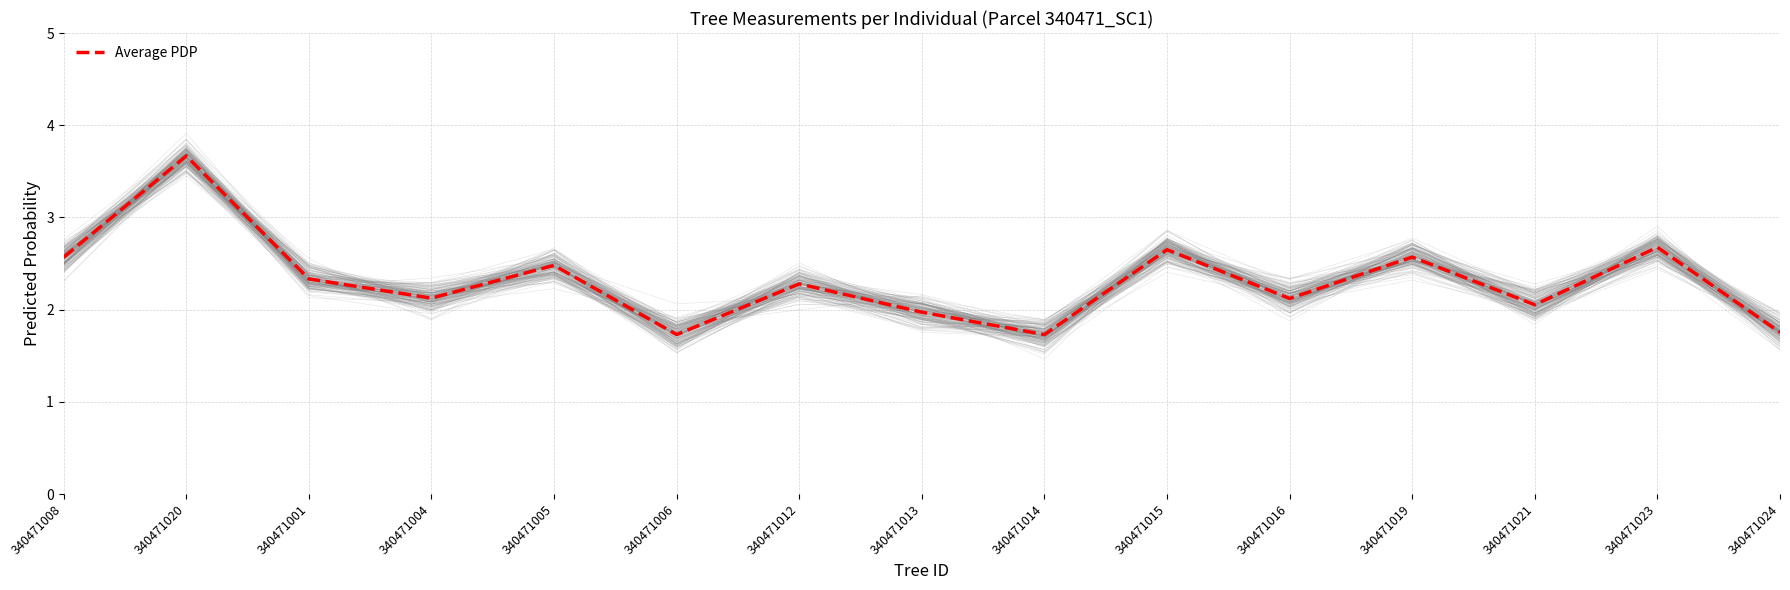

Which label corresponds to the largest value in the chart?

340471020